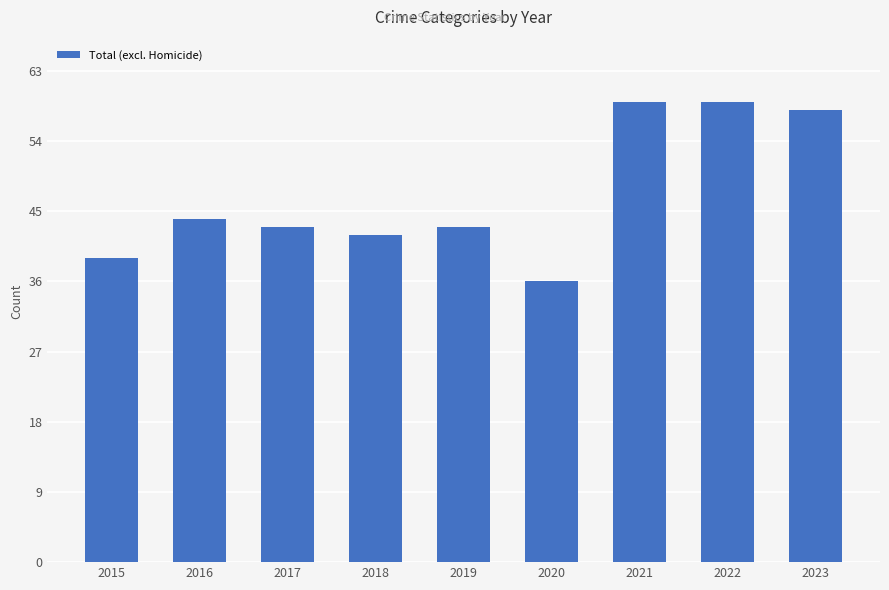

At which label does the data first exceed 43?

2016